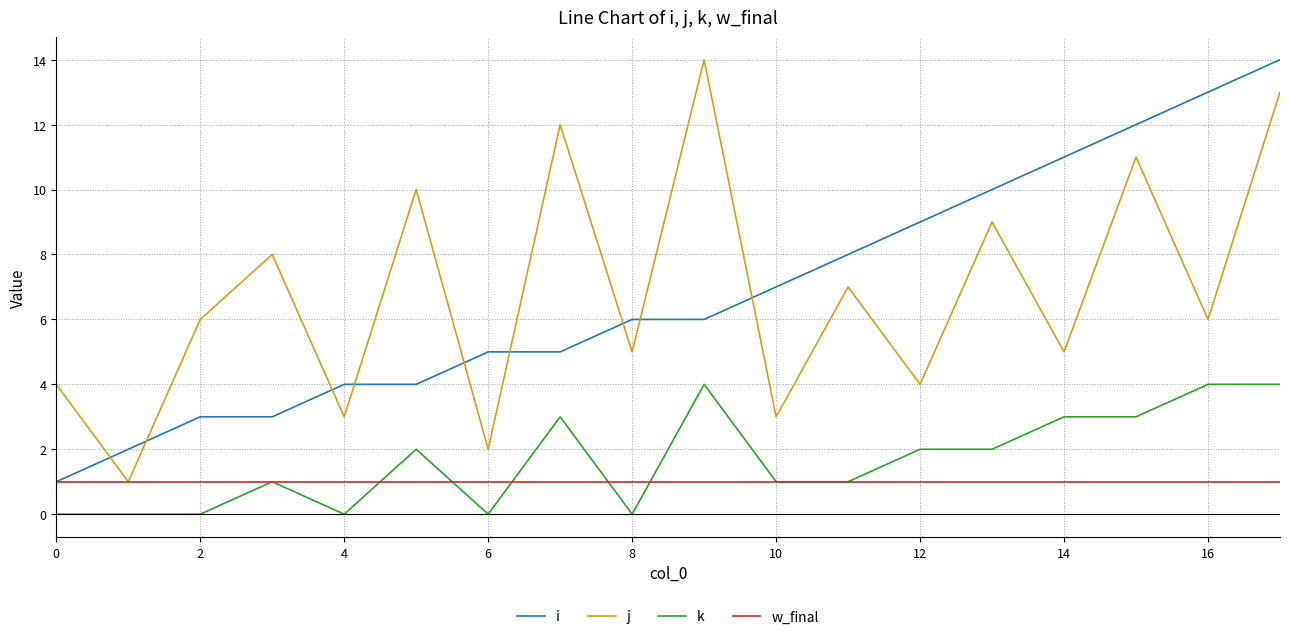

Does the chart have visible grid lines?

Yes